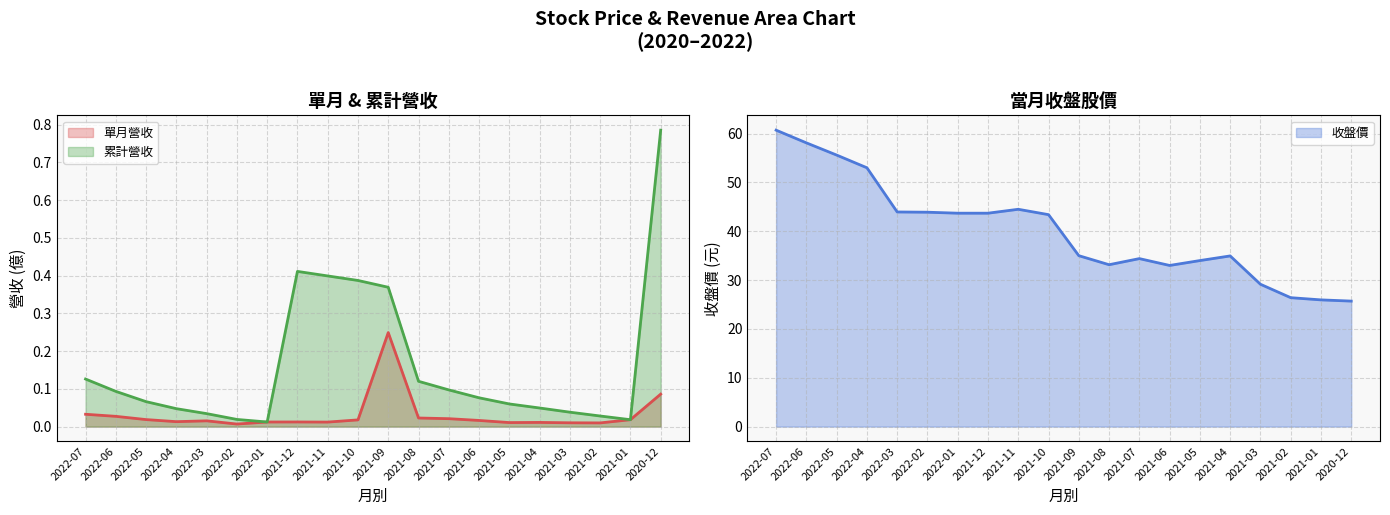

What is the spread (max minus min) of values at 2021-01?

25.9